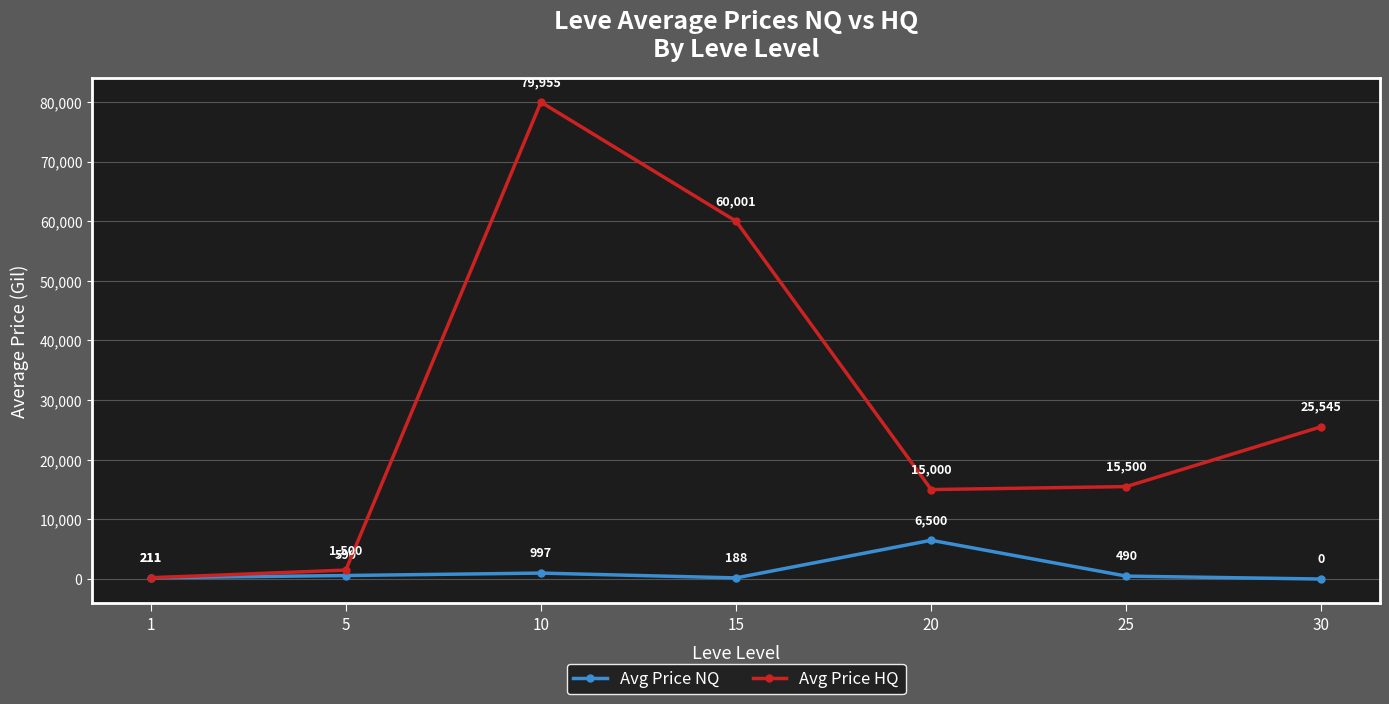

At which category is the sum across all series the highest?

10